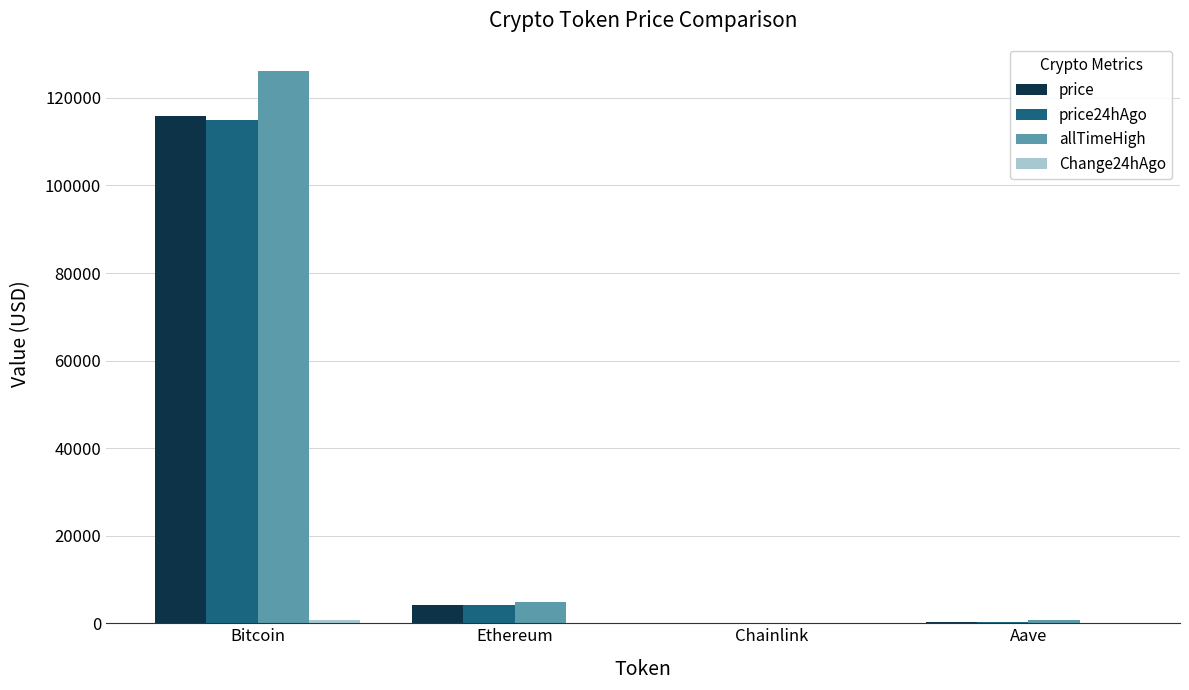

What is the sum of all allTimeHigh values?

131740.4